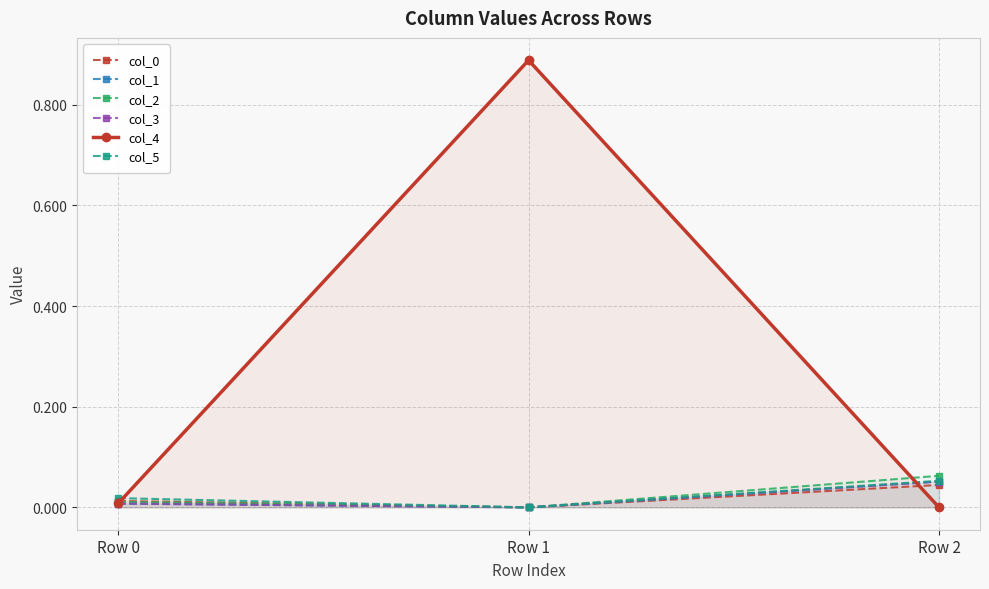

True or false: col_2 has a value of -0.0 at Row 1.

True